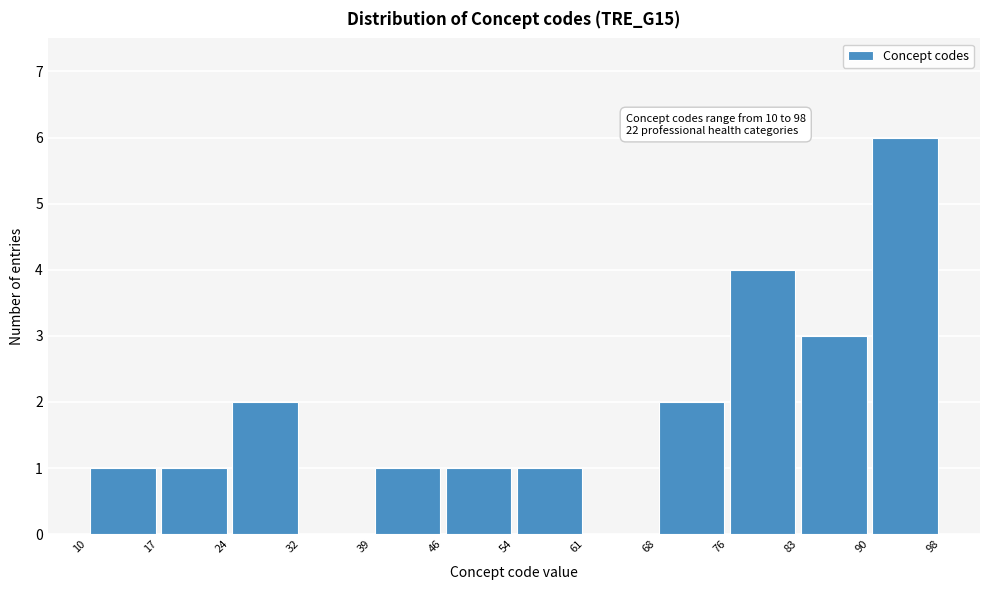

Over which range of the x-axis is the bar tallest?

90 to 98